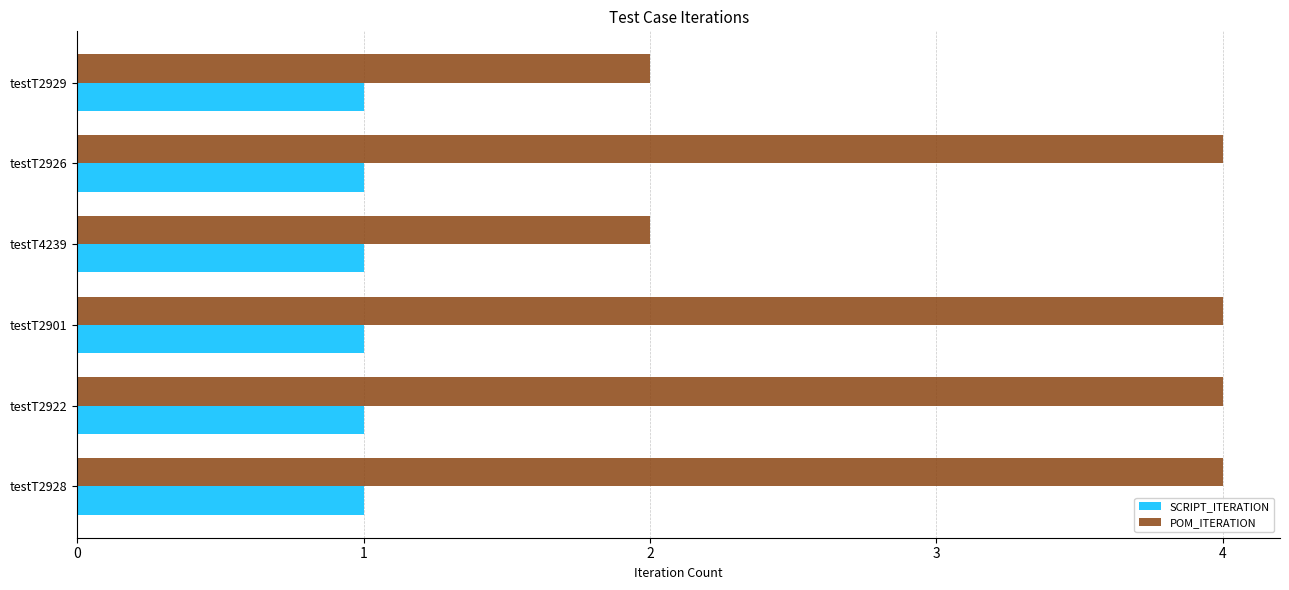

Which series has the largest total across all categories?

POM_ITERATION